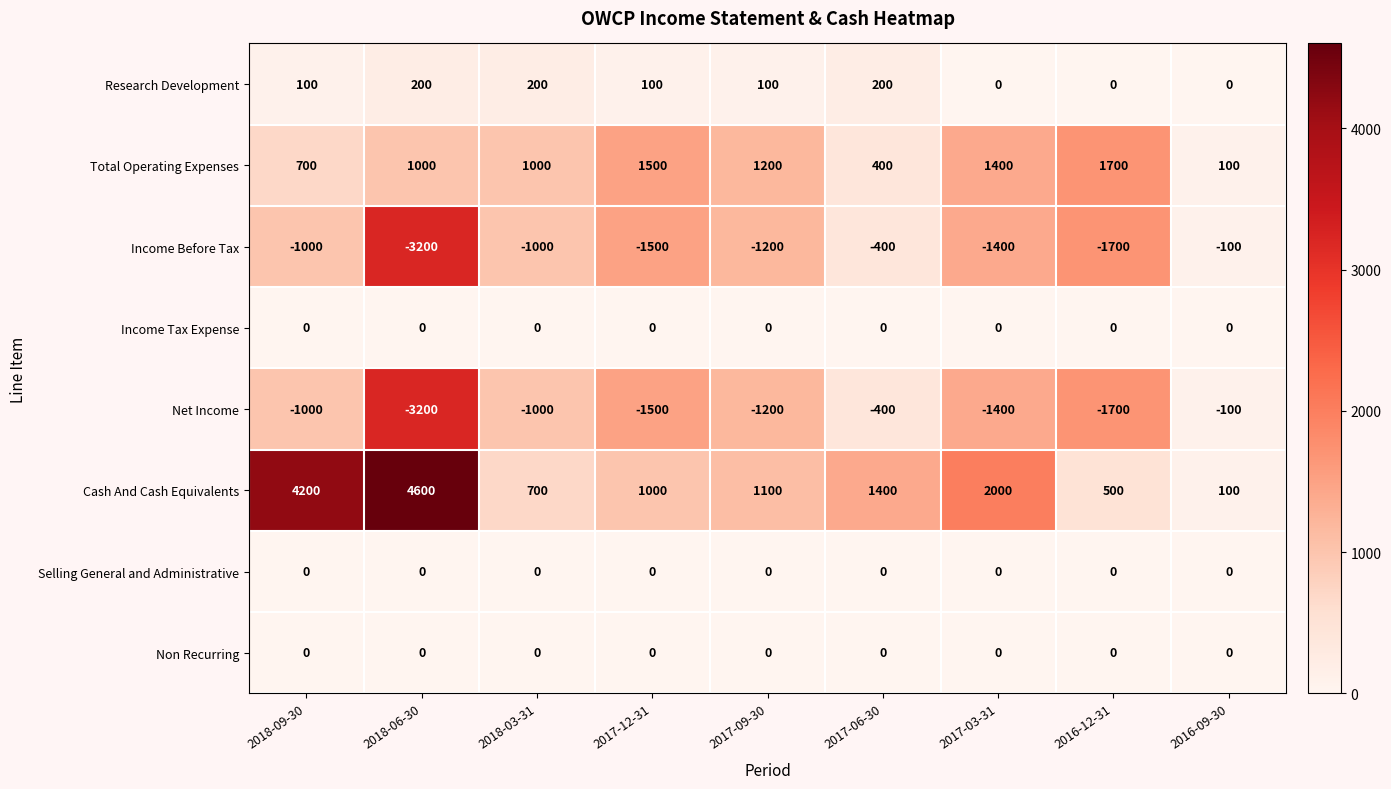

At which category is the sum across all series the highest?

2018-09-30